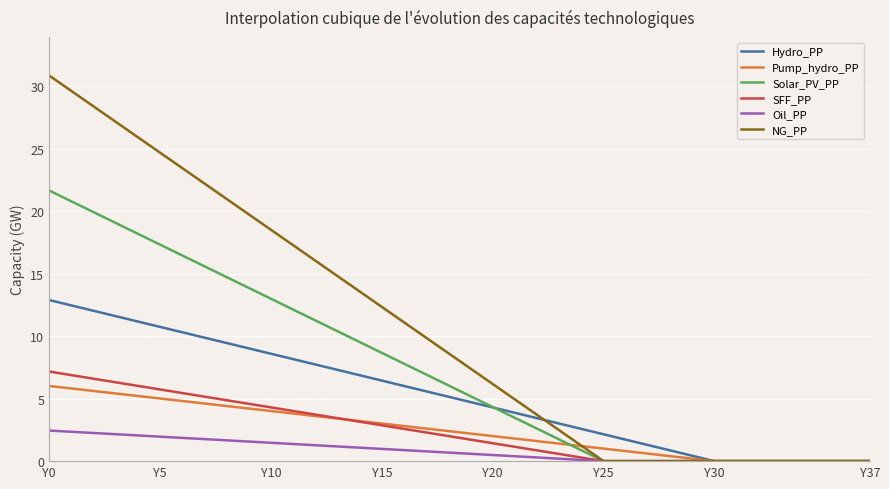

What is the maximum value shown in the chart?

30.8